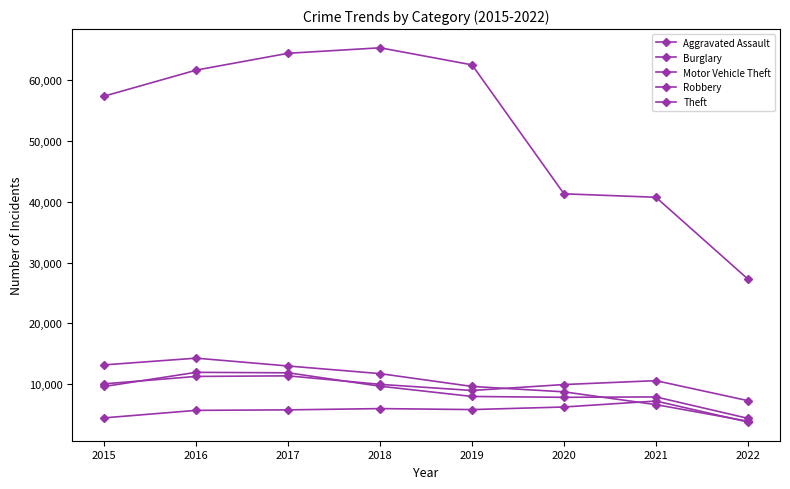

Is the value of Motor Vehicle Theft at 2018 greater than the value of Theft at 2016?

No